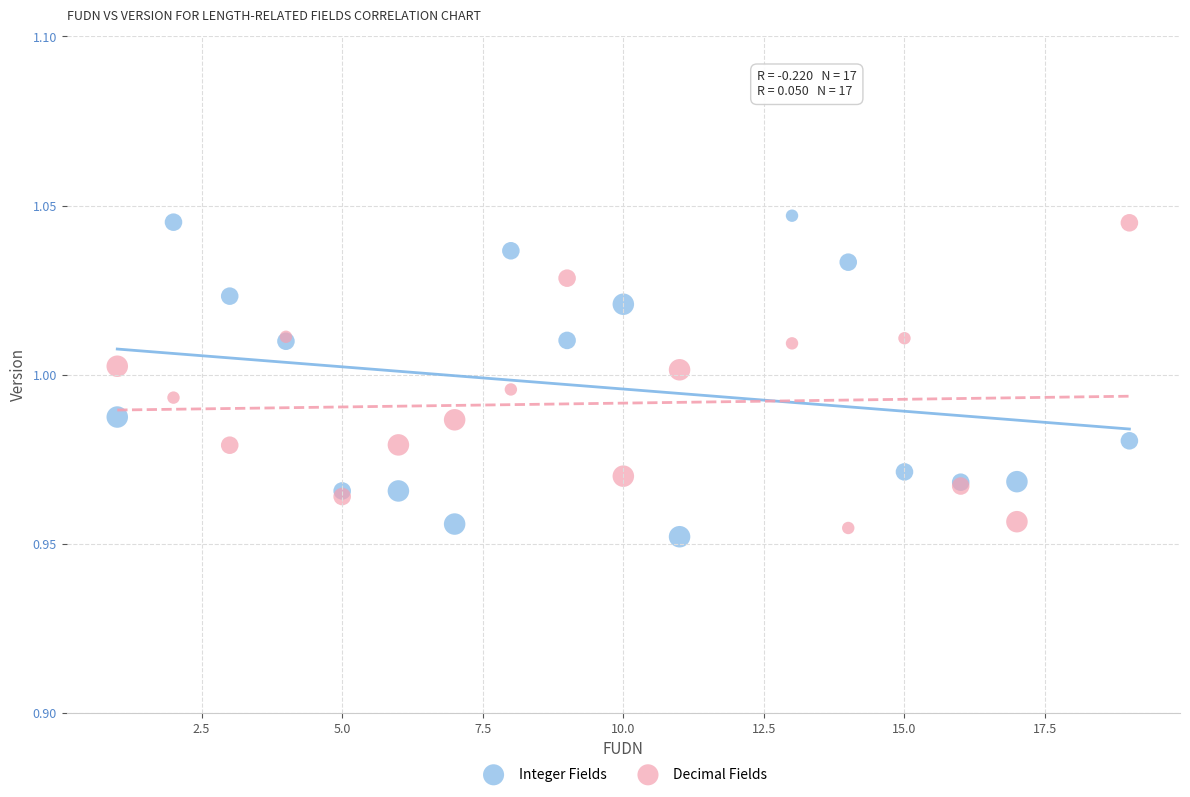

Which series has the widest spread of Y values?

Integer Fields